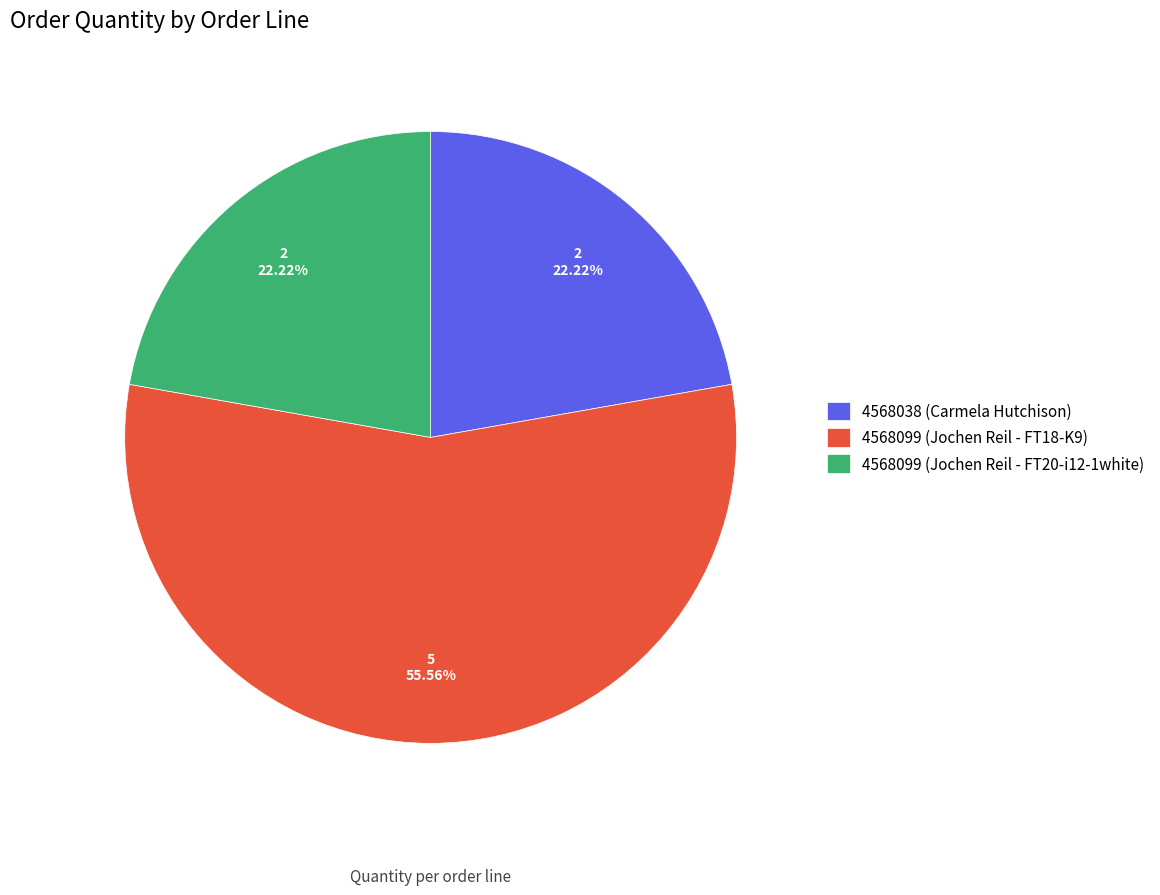

Combined, do 4568099 (Jochen Reil - FT20-i12-1white) and 4568038 (Carmela Hutchison) account for over 50%?

No